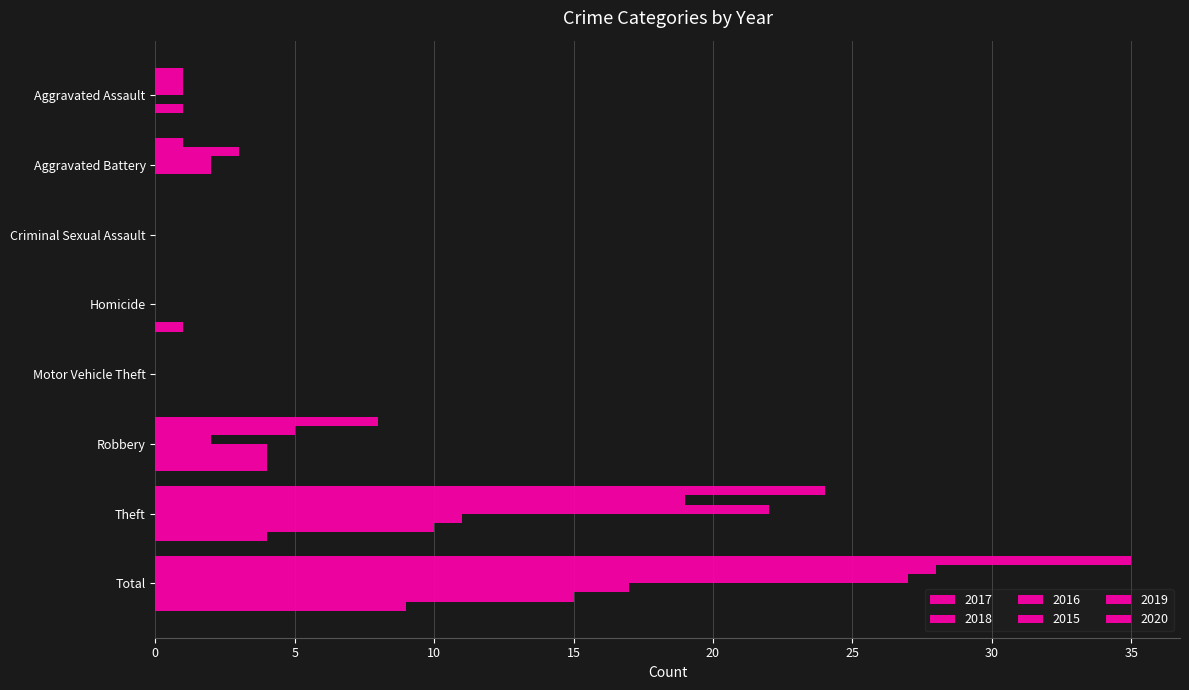

How many data points does each series have?

8